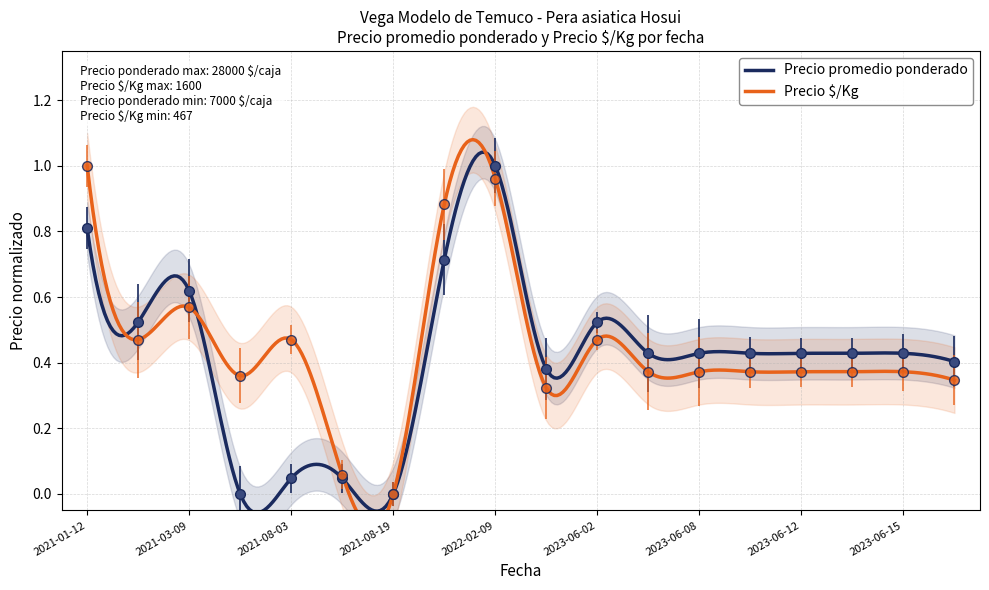

At which label does Precio promedio ponderado reach its minimum?

2021-07-15